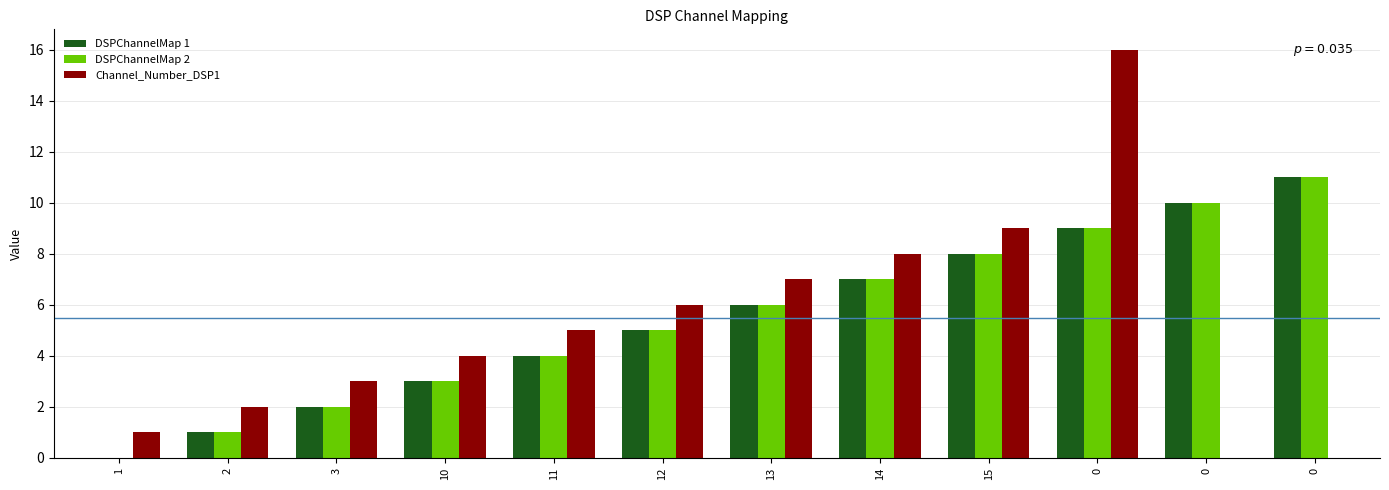

What is the average value of the DSPChannelMap 1 series?

6